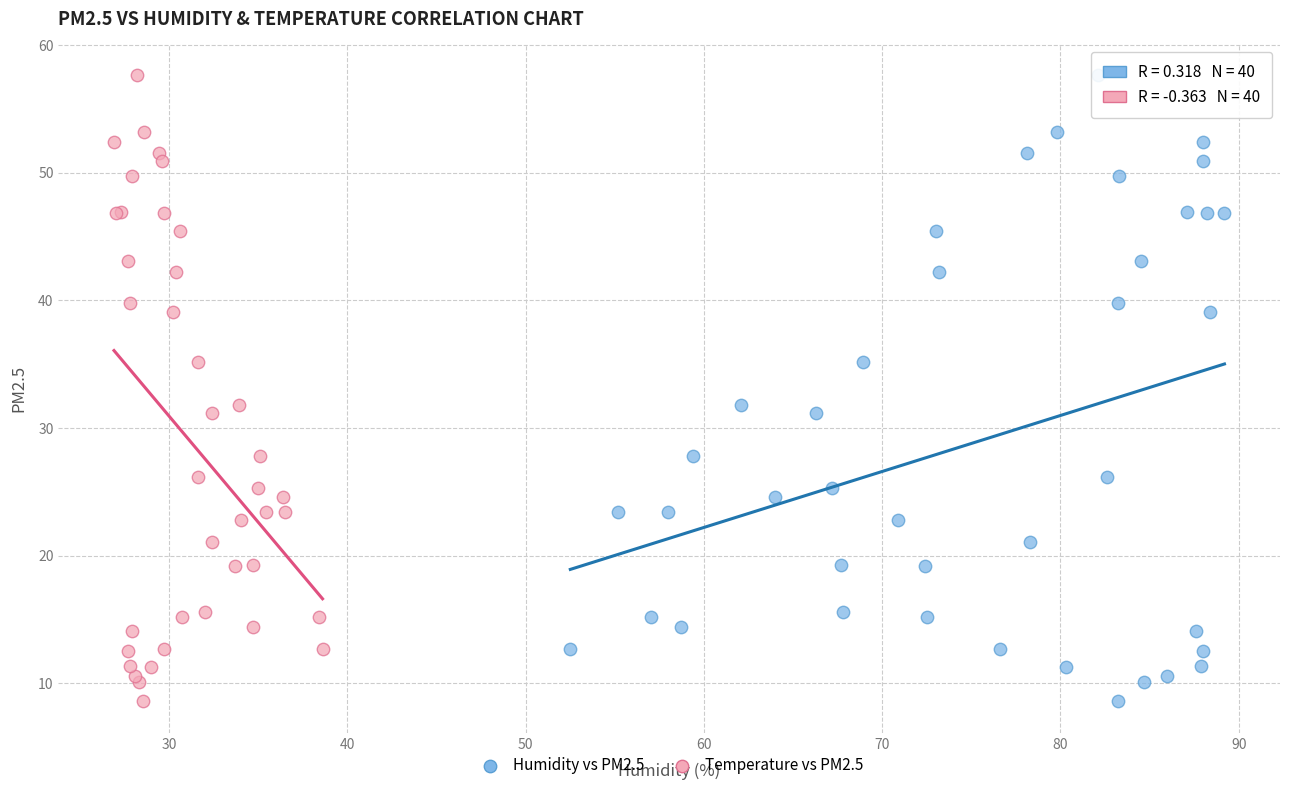

What are all the series names shown in the legend?

Humidity vs PM2.5, Temperature vs PM2.5